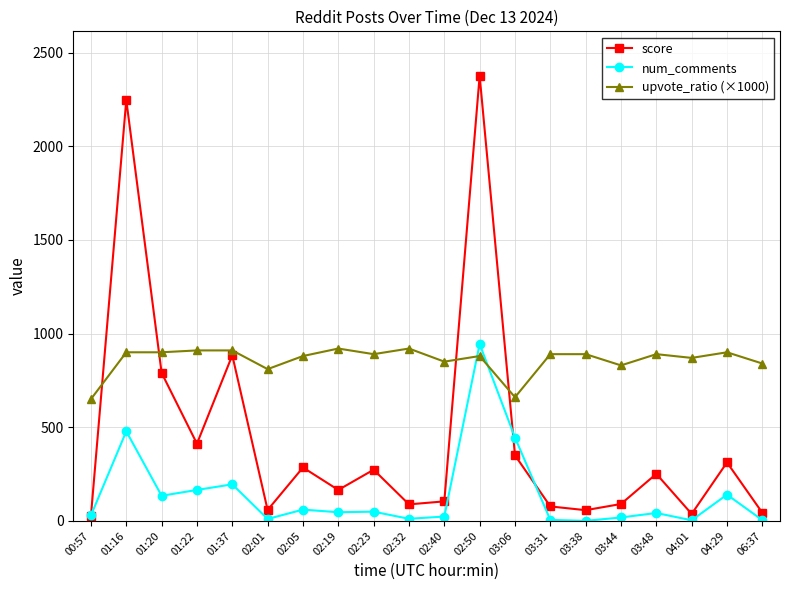

Is it true that upvote_ratio (×1000) equals 890 at 03:48?

True